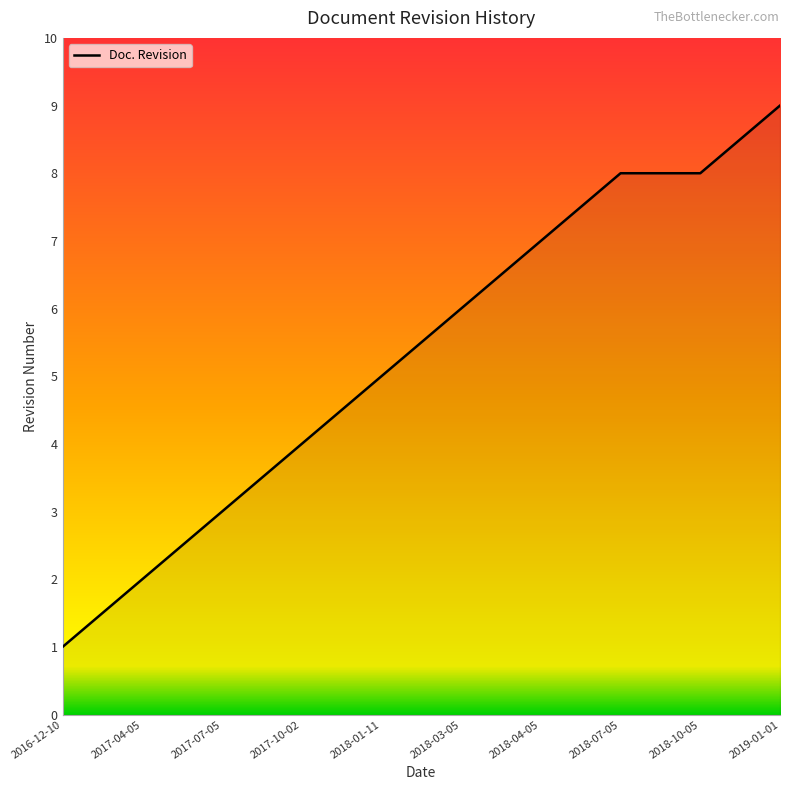

Is it true that the value at 2016-12-10 is 1?

True